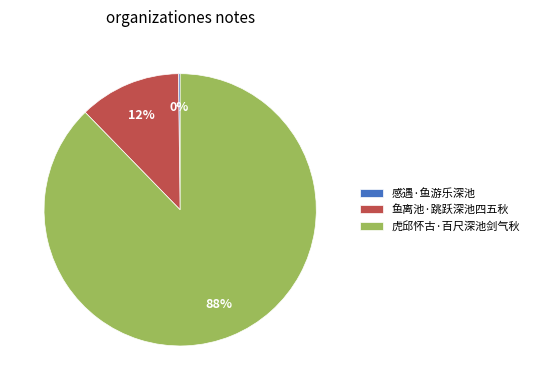

To the nearest percent, what is the average slice percentage?

33%